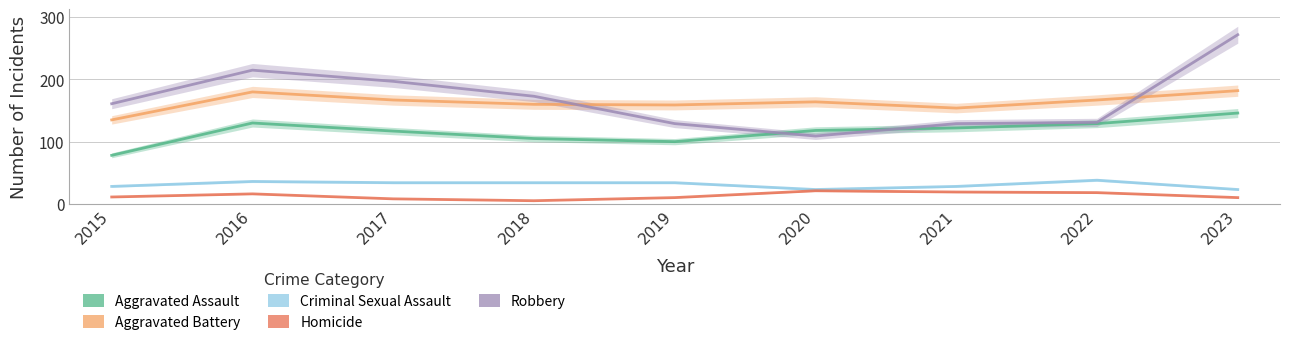

Which label corresponds to the smallest value in the chart?

2018